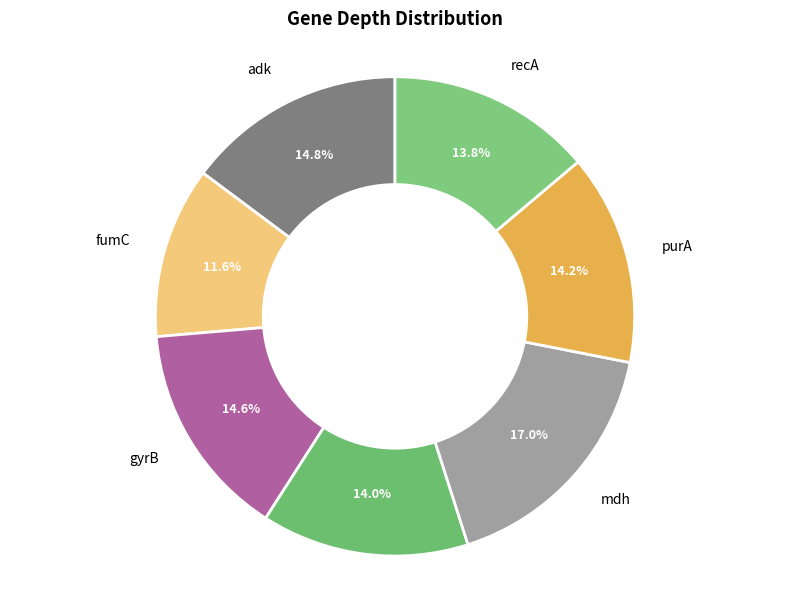

To the nearest percent, what is the difference between the largest and smallest slice percentages?

5%